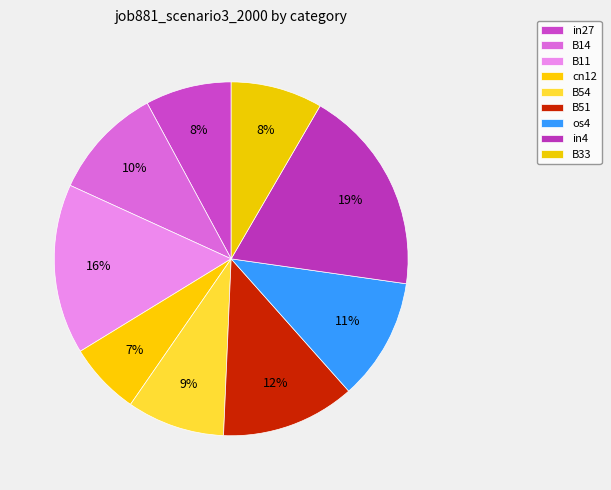

How many slices are in this pie chart?

9